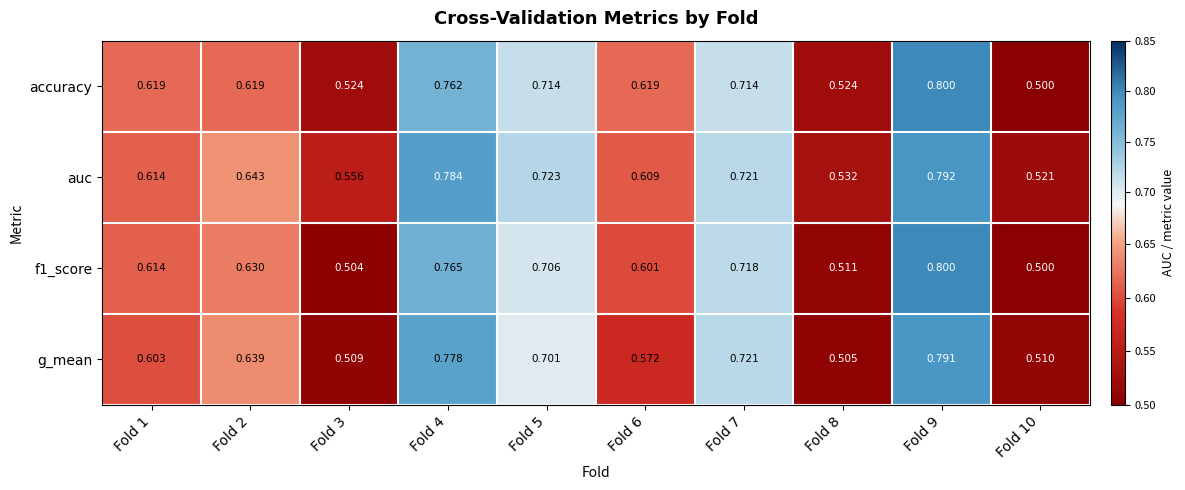

Which series has the largest total across all categories?

auc